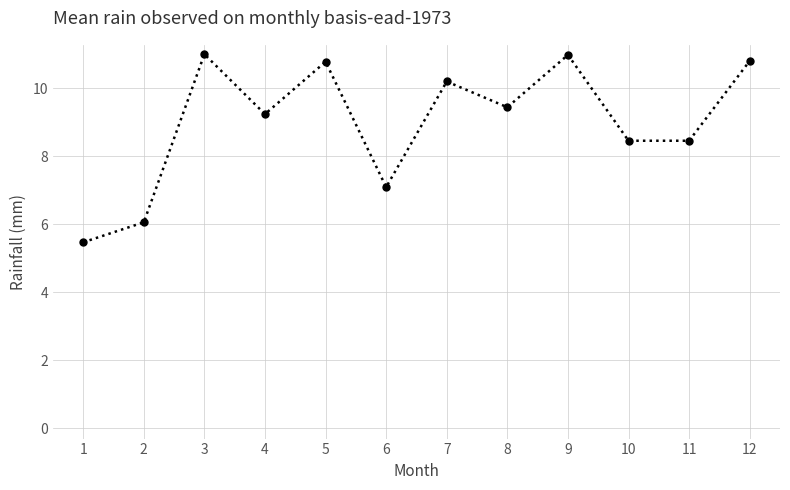

What is the sum of all values?

108.0